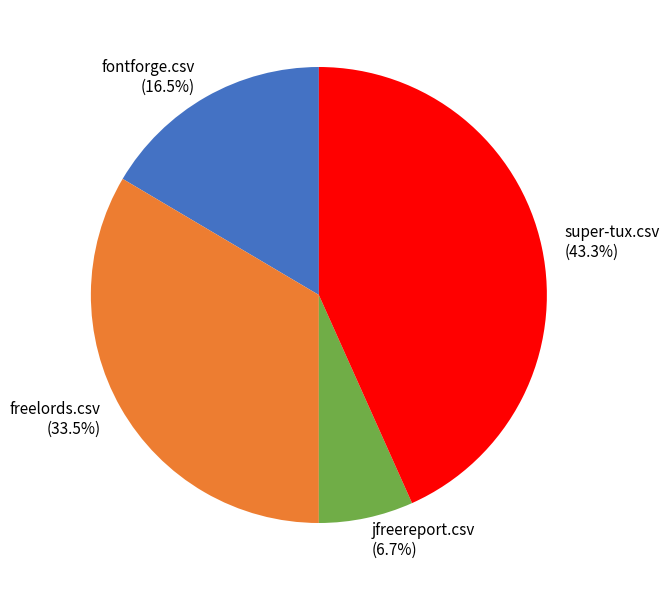

To the nearest percent, what is the difference between the largest and smallest slice percentages?

37%